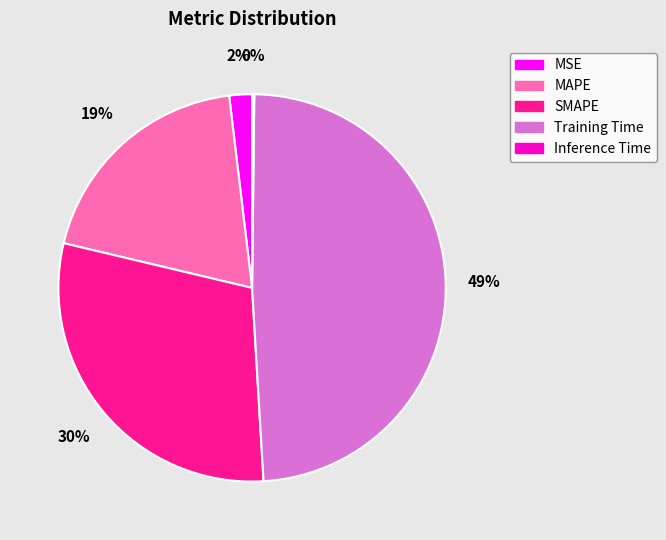

Between MAPE and Training Time, which is larger?

Training Time